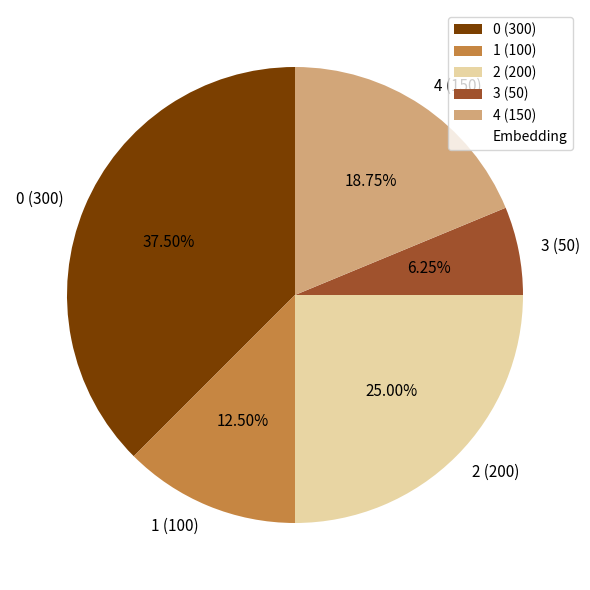

To the nearest percent, what is the difference between the largest and smallest slice percentages?

31%